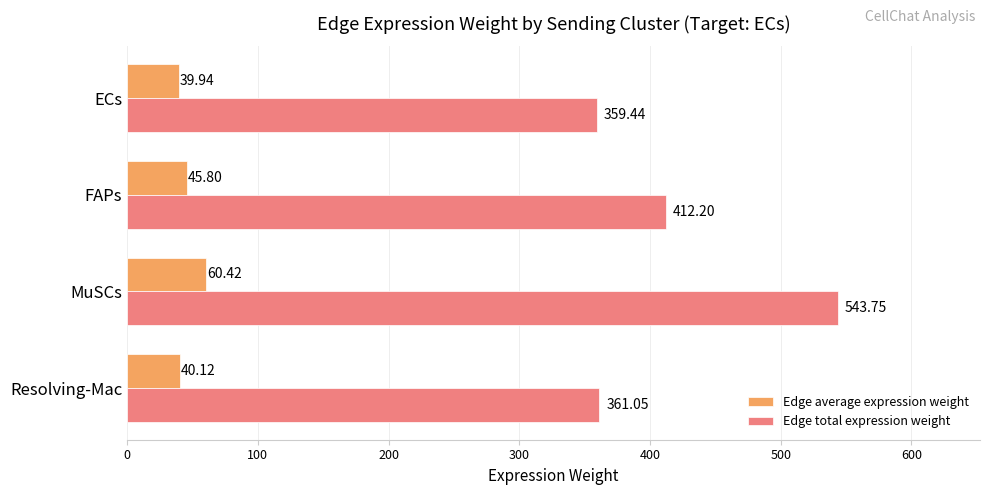

At which label is Edge total expression weight closest to 451?

FAPs